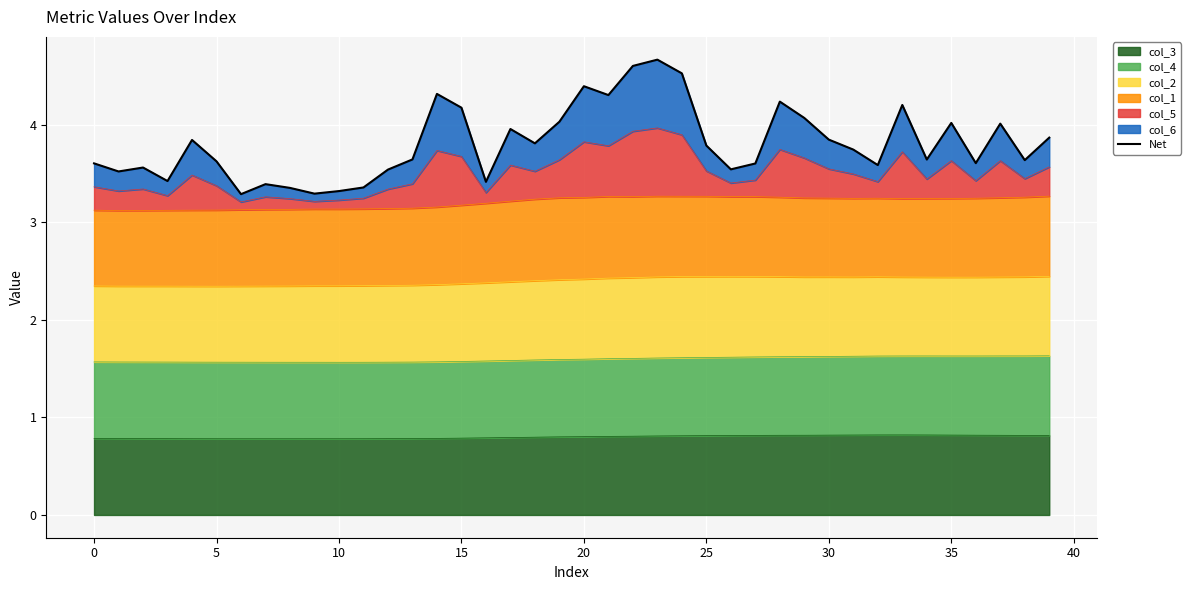

What is the maximum value shown in the chart?

4.7